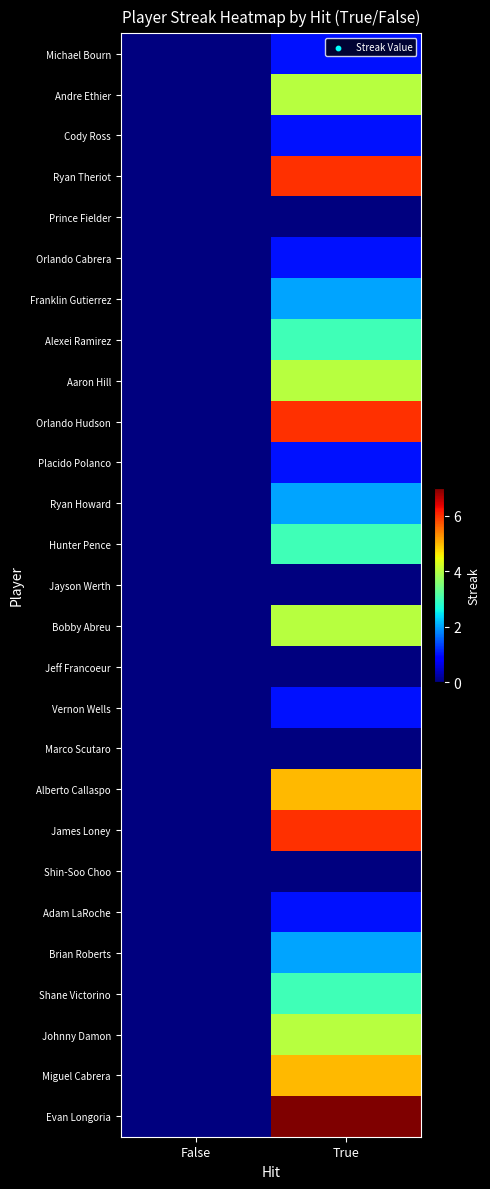

Reading left to right, list all the values displayed in this chart.

Michael Bourn: False=0	True=1
Andre Ethier: False=0	True=4
Cody Ross: False=0	True=1
Ryan Theriot: False=0	True=6
Prince Fielder: False=0	True=0
Orlando Cabrera: False=0	True=1
Franklin Gutierrez: False=0	True=2
Alexei Ramirez: False=0	True=3
Aaron Hill: False=0	True=4
Orlando Hudson: False=0	True=6
Placido Polanco: False=0	True=1
Ryan Howard: False=0	True=2
Hunter Pence: False=0	True=3
Jayson Werth: False=0	True=0
Bobby Abreu: False=0	True=4
Jeff Francoeur: False=0	True=0
Vernon Wells: False=0	True=1
Marco Scutaro: False=0	True=0
Alberto Callaspo: False=0	True=5
James Loney: False=0	True=6
Shin-Soo Choo: False=0	True=0
Adam LaRoche: False=0	True=1
Brian Roberts: False=0	True=2
Shane Victorino: False=0	True=3
Johnny Damon: False=0	True=4
Miguel Cabrera: False=0	True=5
Evan Longoria: False=0	True=7